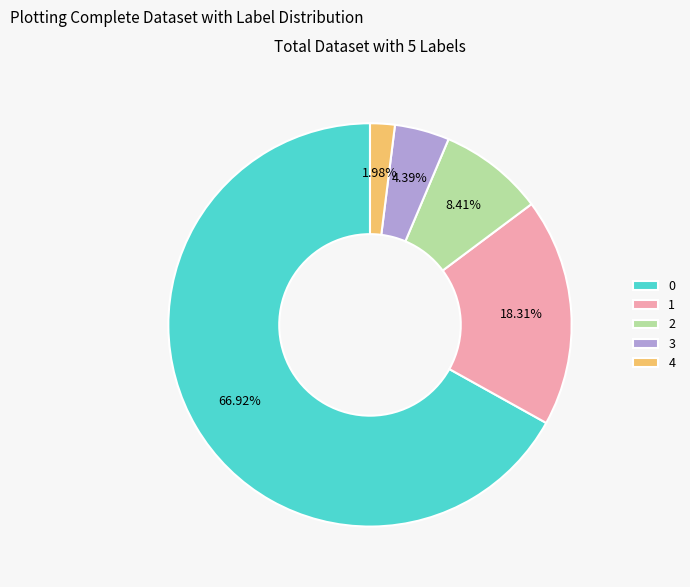

Which slice is the smallest?

4